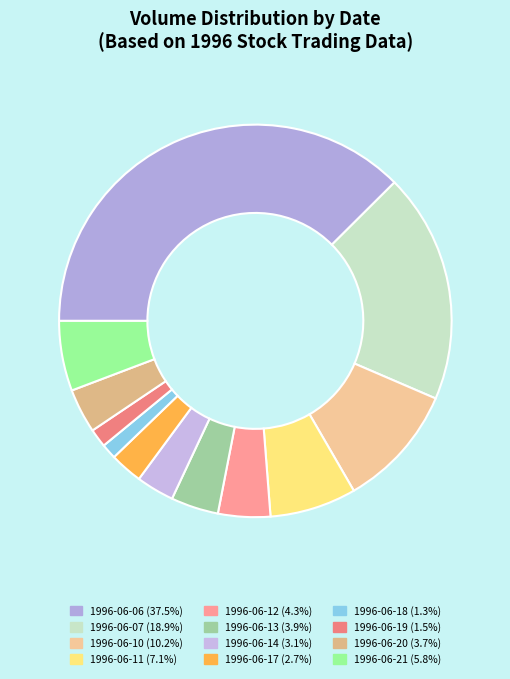

To the nearest percent, what is the difference between the largest and smallest slice percentages?

36%